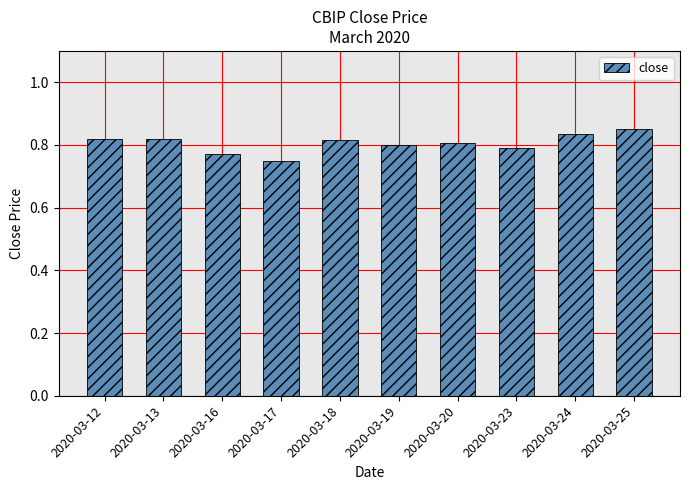

At which label is the value closest to 0?

2020-03-17